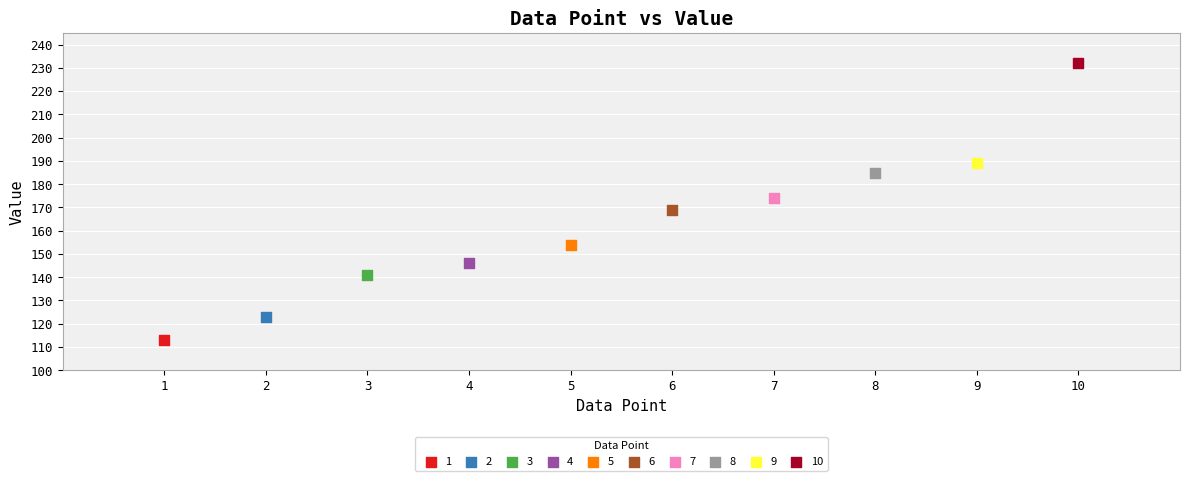

What are all the series names shown in the legend?

1, 2, 3, 4, 5, 6, 7, 8, 9, 10